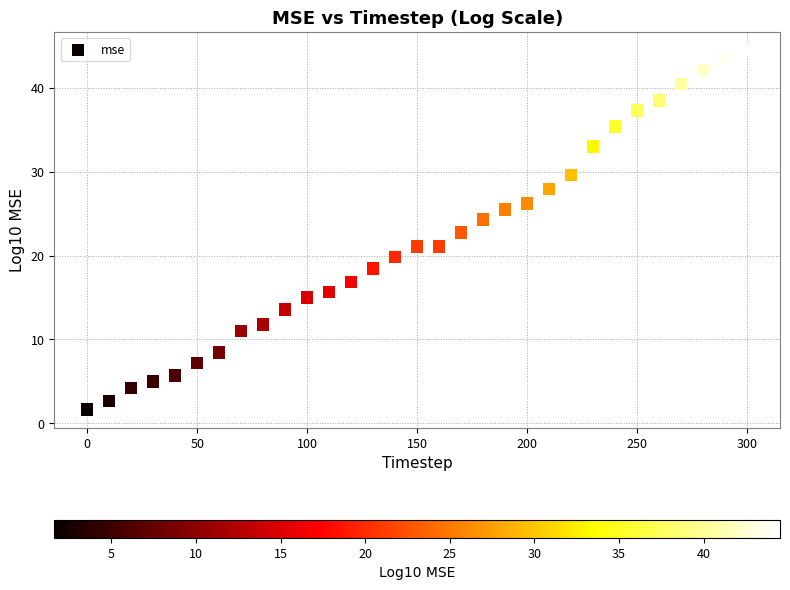

What is the range of Y values (max minus min)?

42.9